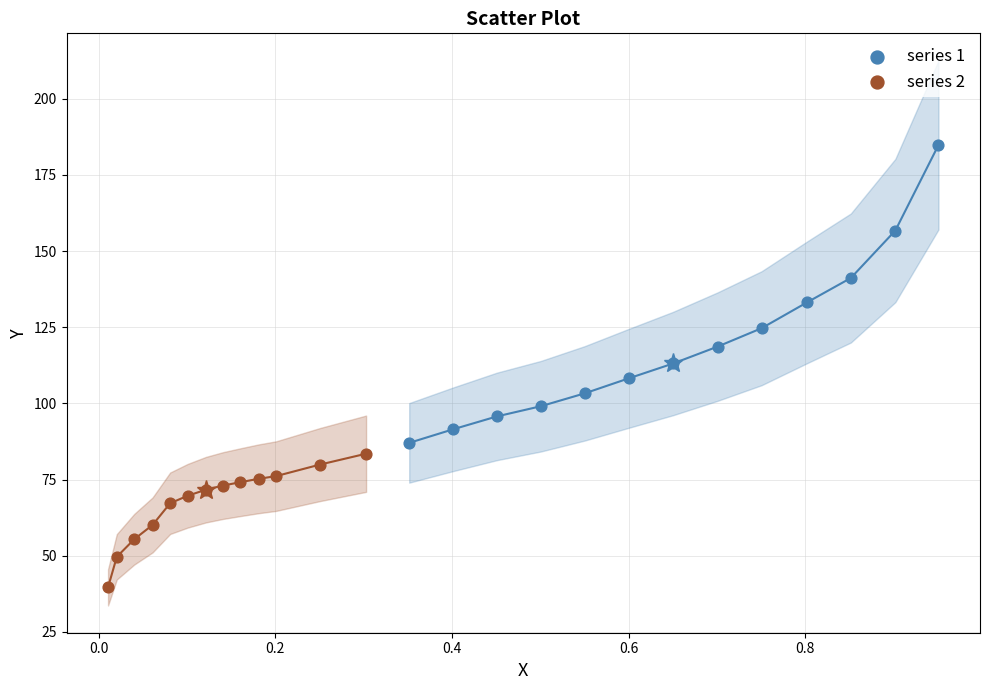

Which series has the widest spread of Y values?

series 1